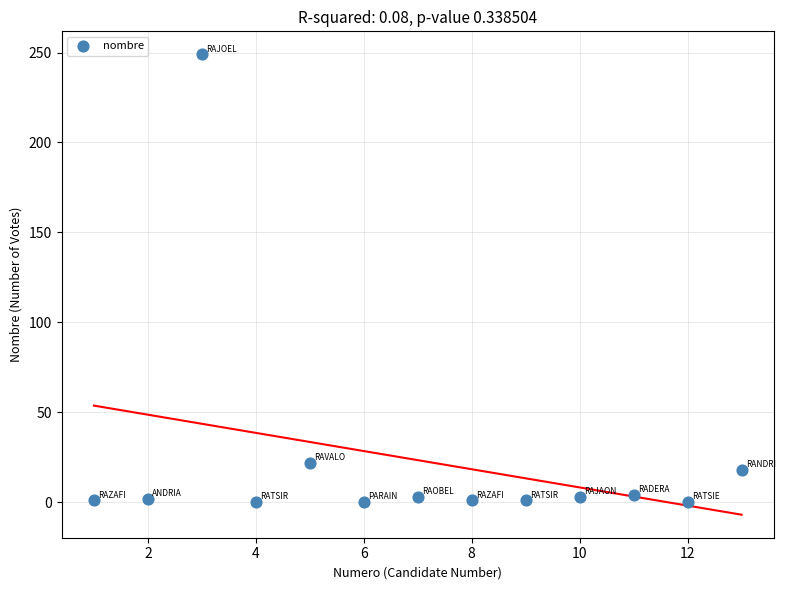

What Y value in the scatter plot is closest to 124?

22